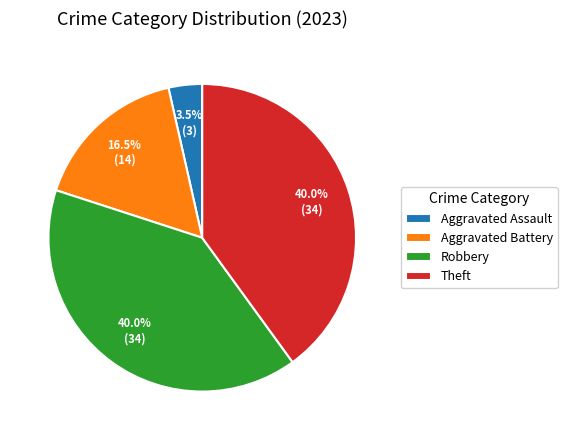

How many slices are in this pie chart?

4